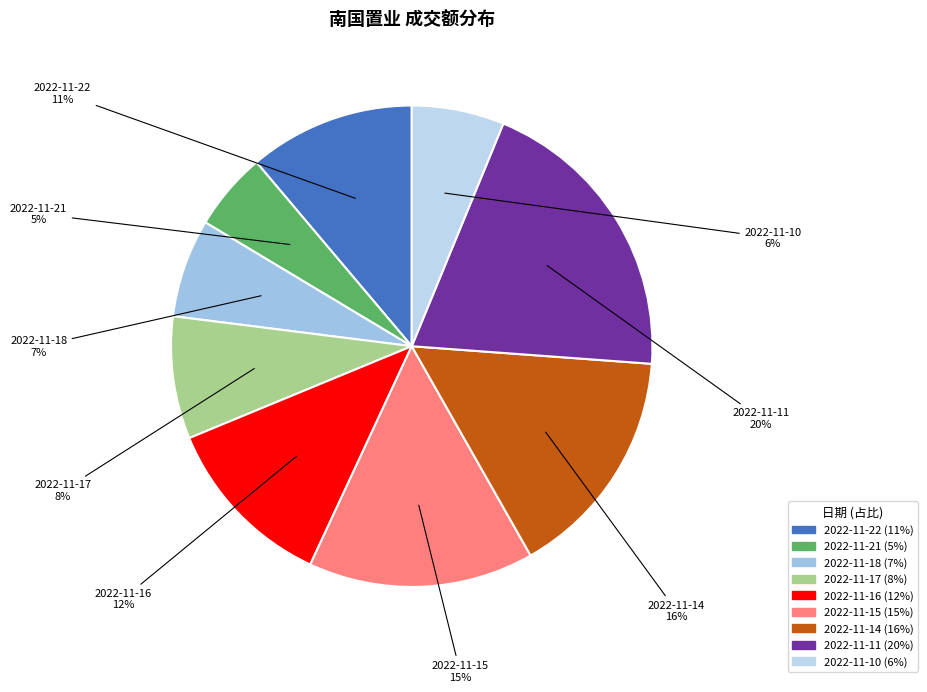

Is there a majority slice in this chart?

No